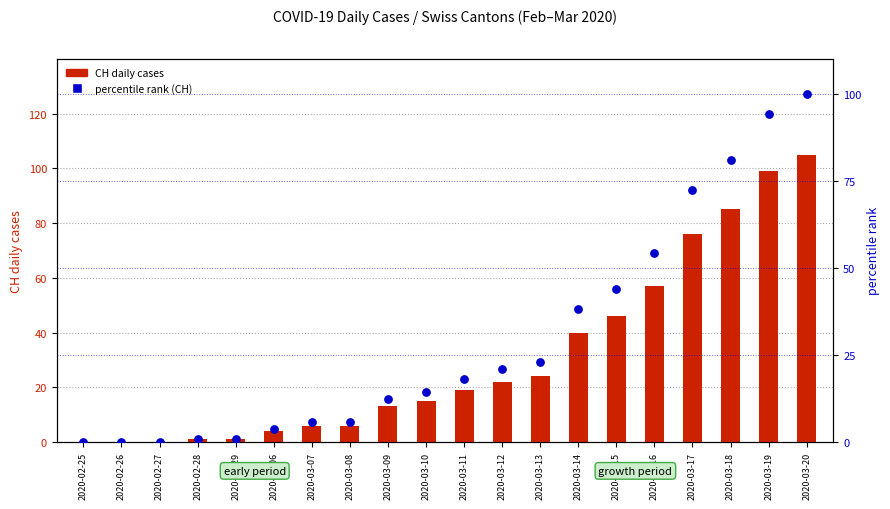

What is the total value across all series at 2020-03-07?

11.7